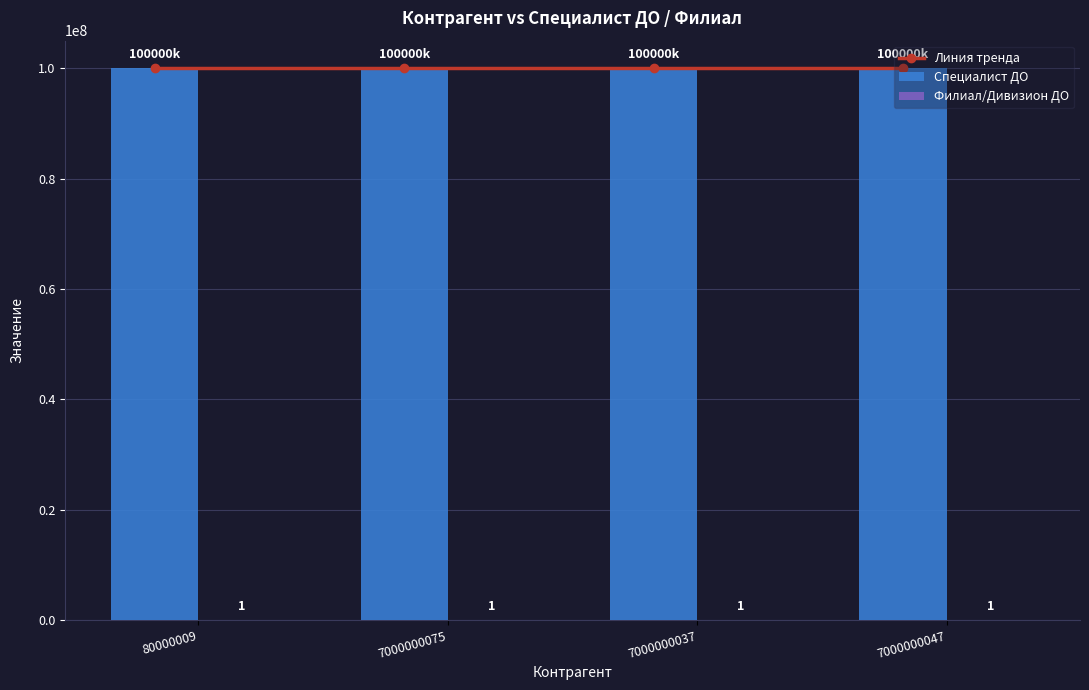

Is the value of Линия тренда at 7000000037 greater than the value of Специалист ДО at 7000000075?

No